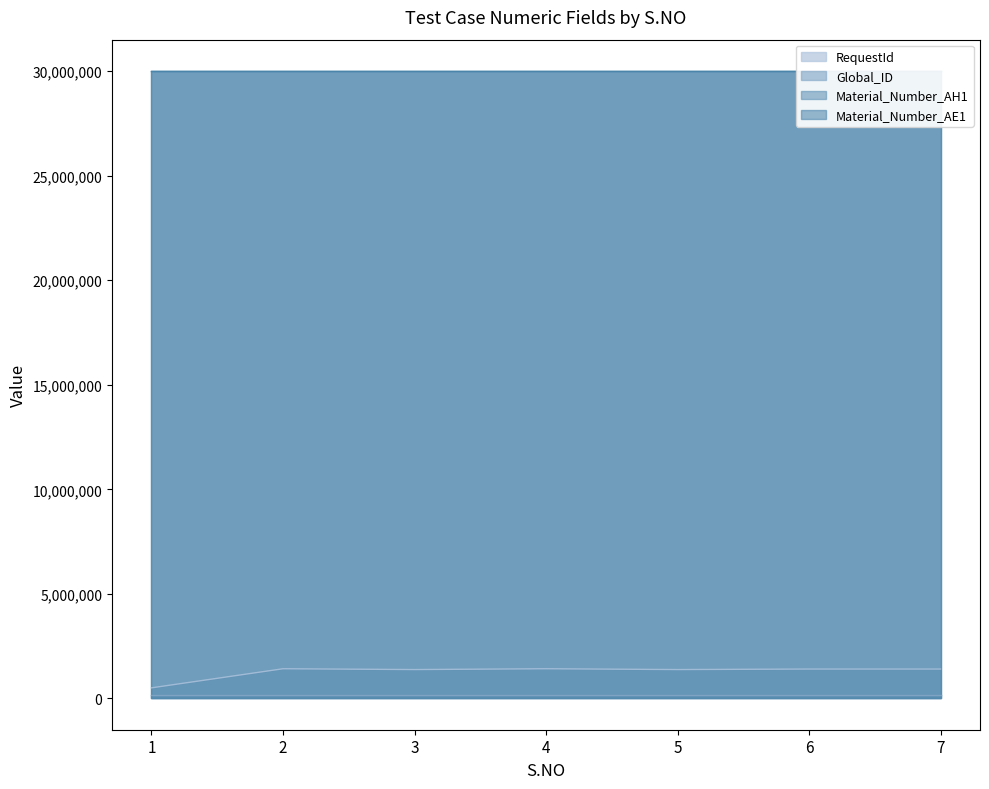

What is the spread (max minus min) of values at 6?

29846639